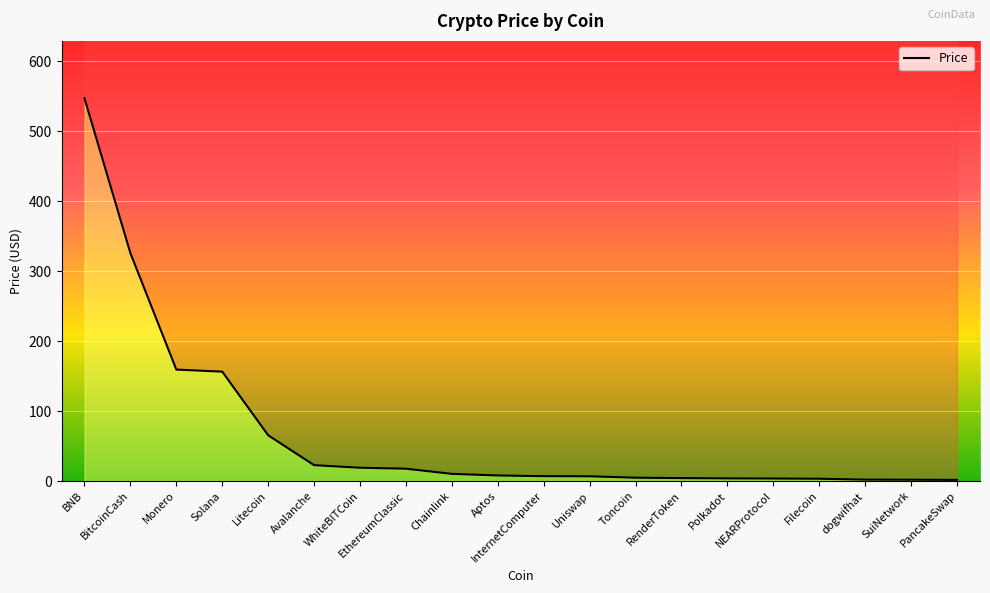

List the labels in order of value, smallest first.

PancakeSwap, SuiNetwork, dogwifhat, Filecoin, NEARProtocol, Polkadot, RenderToken, Toncoin, Uniswap, InternetComputer, Aptos, Chainlink, EthereumClassic, WhiteBITCoin, Avalanche, Litecoin, Solana, Monero, BitcoinCash, BNB